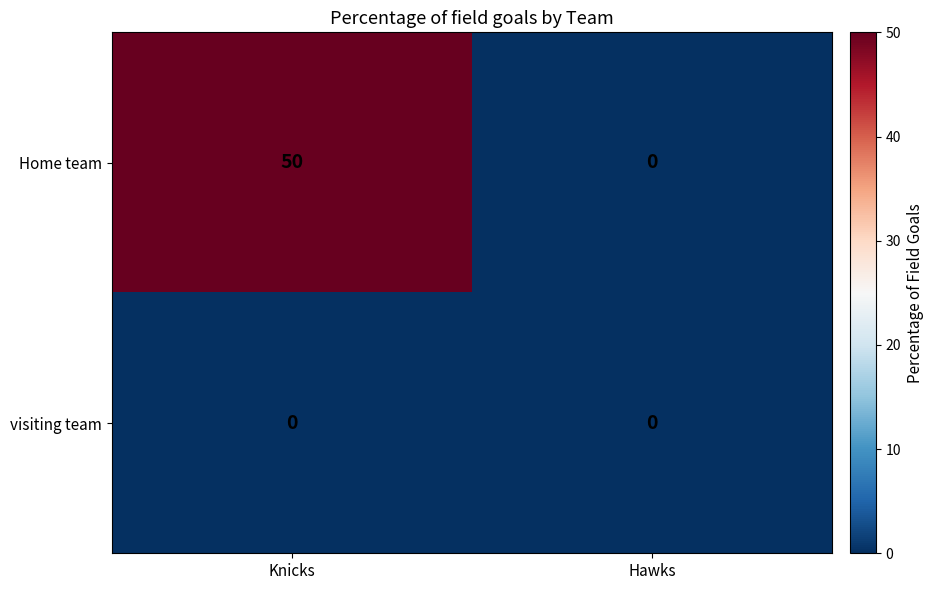

Reading left to right, transcribe all the data shown in this chart.

Home team: Knicks=50	Hawks=0
visiting team: Knicks=0	Hawks=0